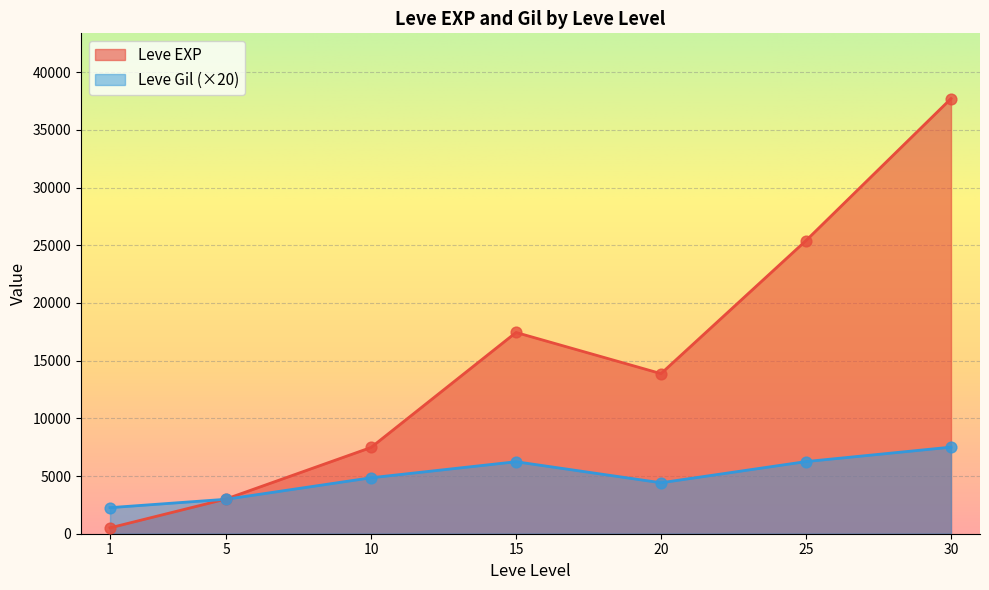

Which series contains the highest Y value?

Leve EXP